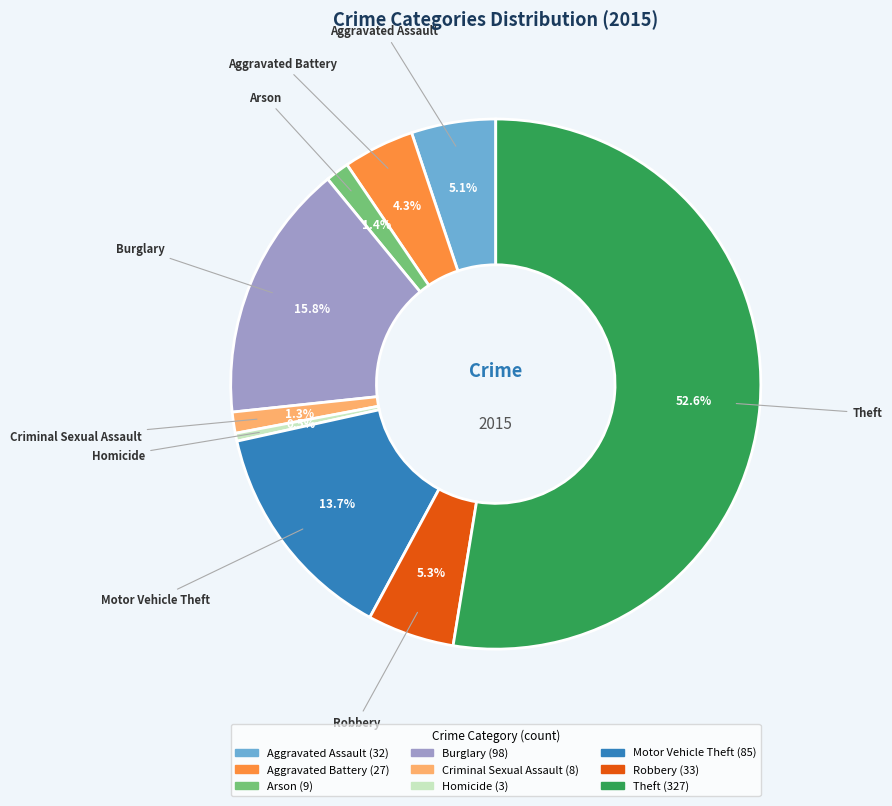

To the nearest percent, what is the average slice percentage?

11%